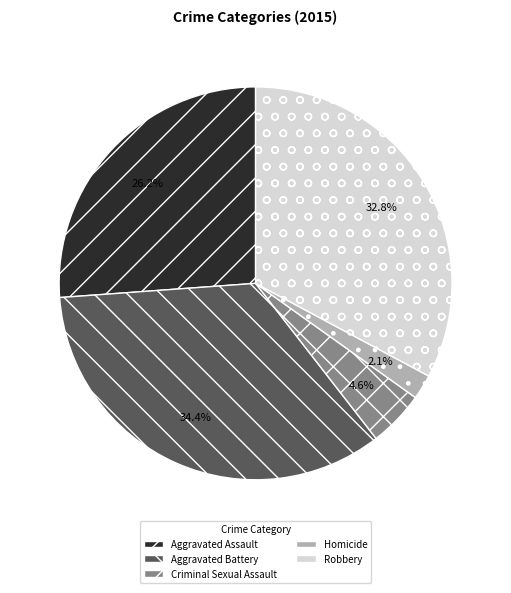

Is the sum of Robbery and Aggravated Assault greater than half?

Yes